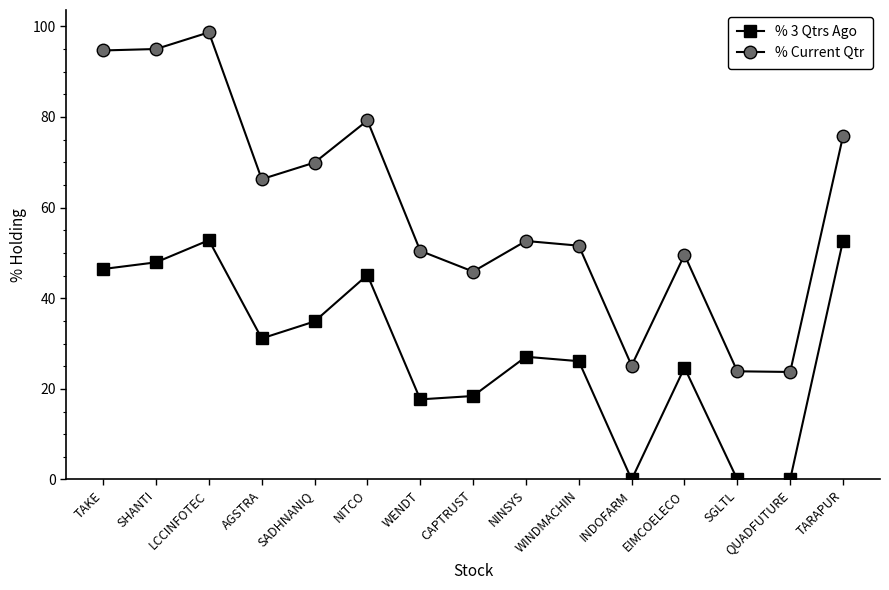

What is the difference between the second highest and second lowest values in the % Current Qtr series?

71.1